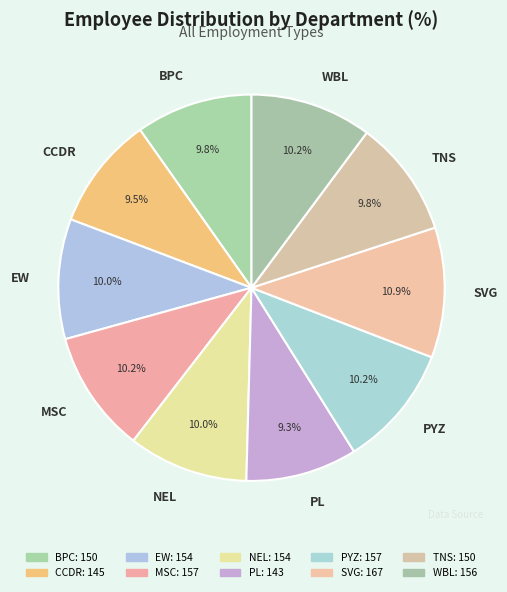

To the nearest percent, what portion does PL represent?

9%